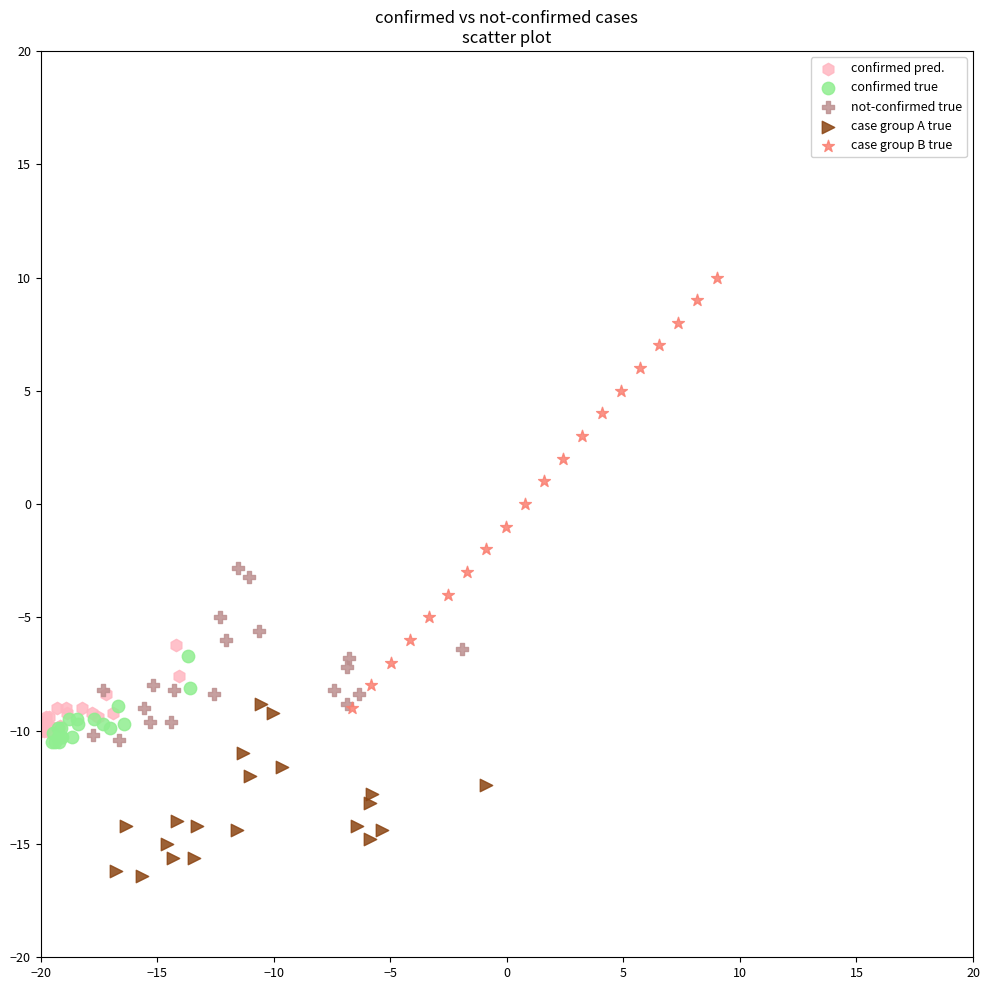

What are all the series names shown in the legend?

confirmed pred., confirmed true, not-confirmed true, case group A true, case group B true